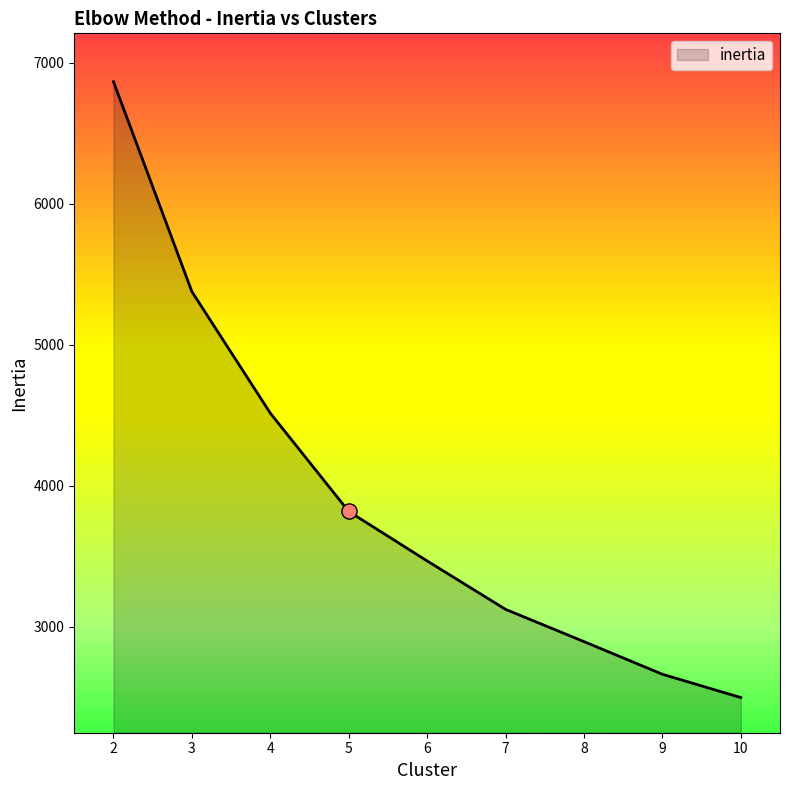

What is the ratio of the value at 4 to the value at 9?

1.7